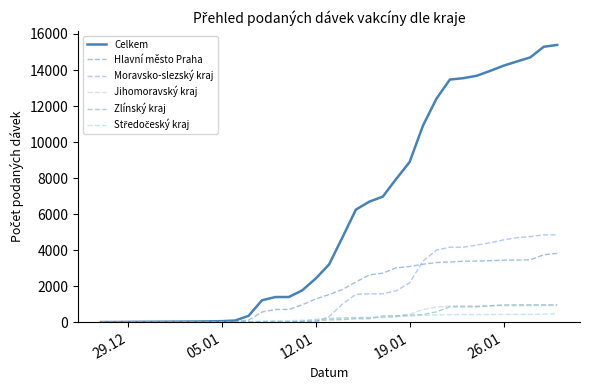

Which series has the widest spread of values?

Celkem